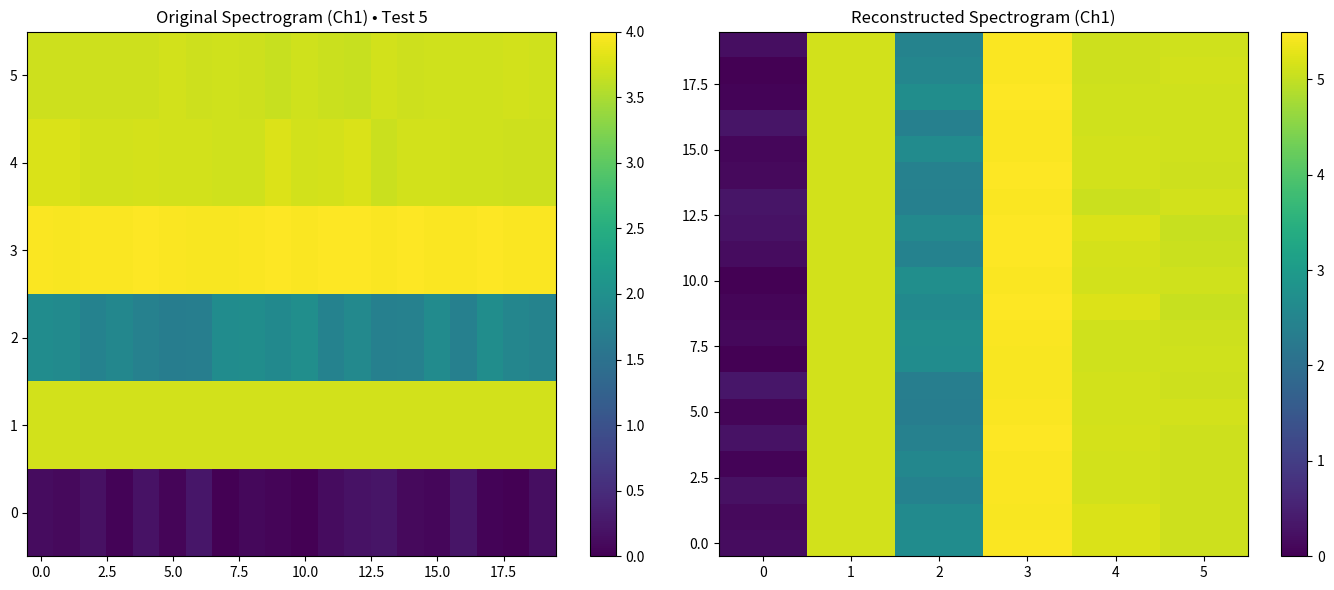

Count the number of categories in the chart.

6